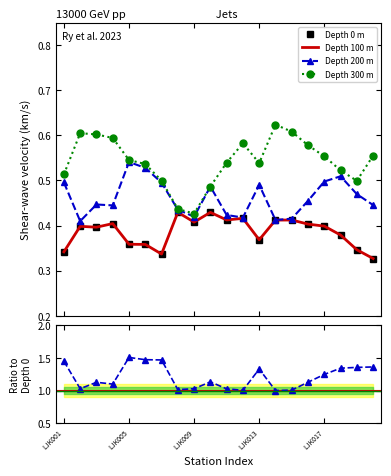

True or false: Depth 200/Depth 0 and Depth 100 m cross at least once.

False